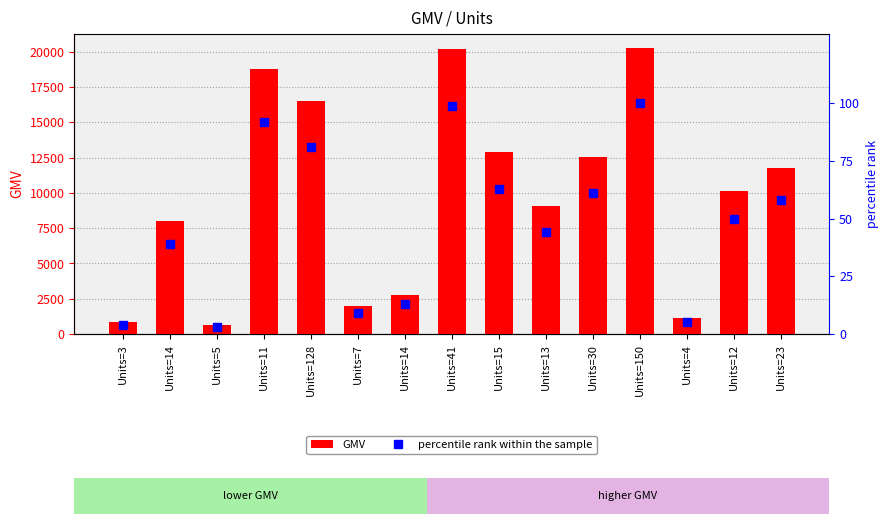

What is the maximum value shown in the chart?

20250